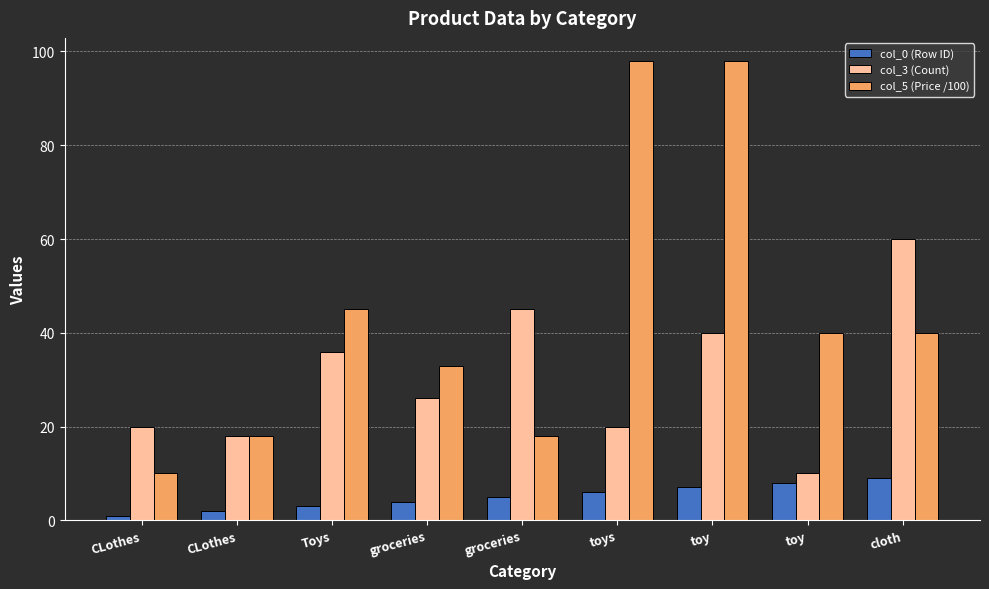

How many distinct data groups are displayed?

3